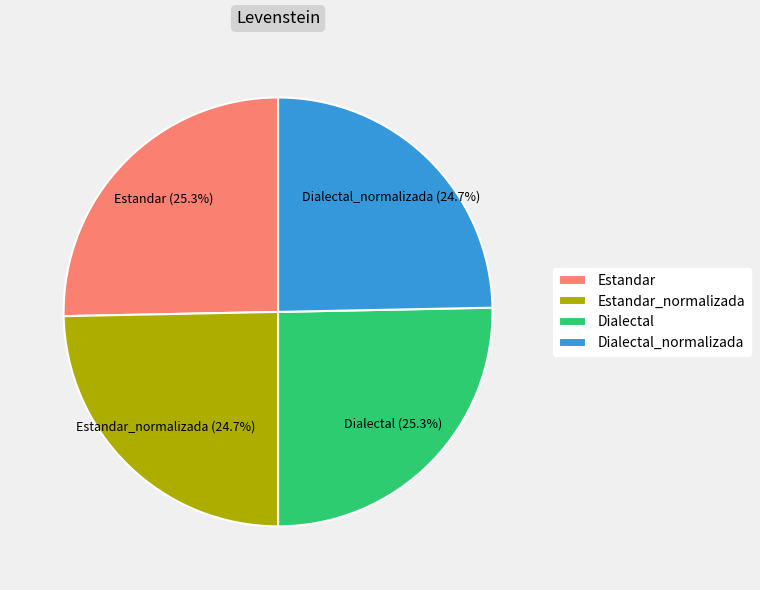

What is the ratio of the value at Dialectal_normalizada to the value at Dialectal?

1.0